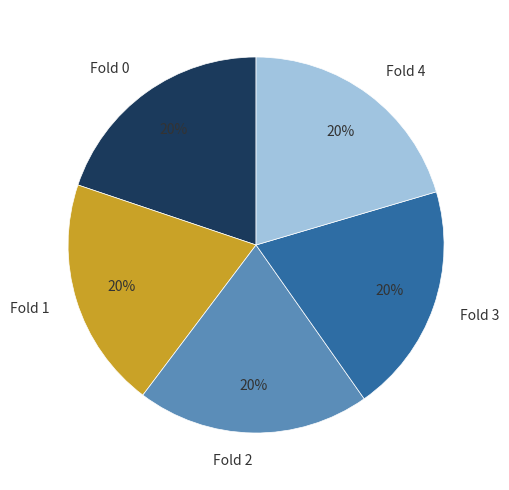

What percentage is the Fold 0 slice, to the nearest percent?

20%